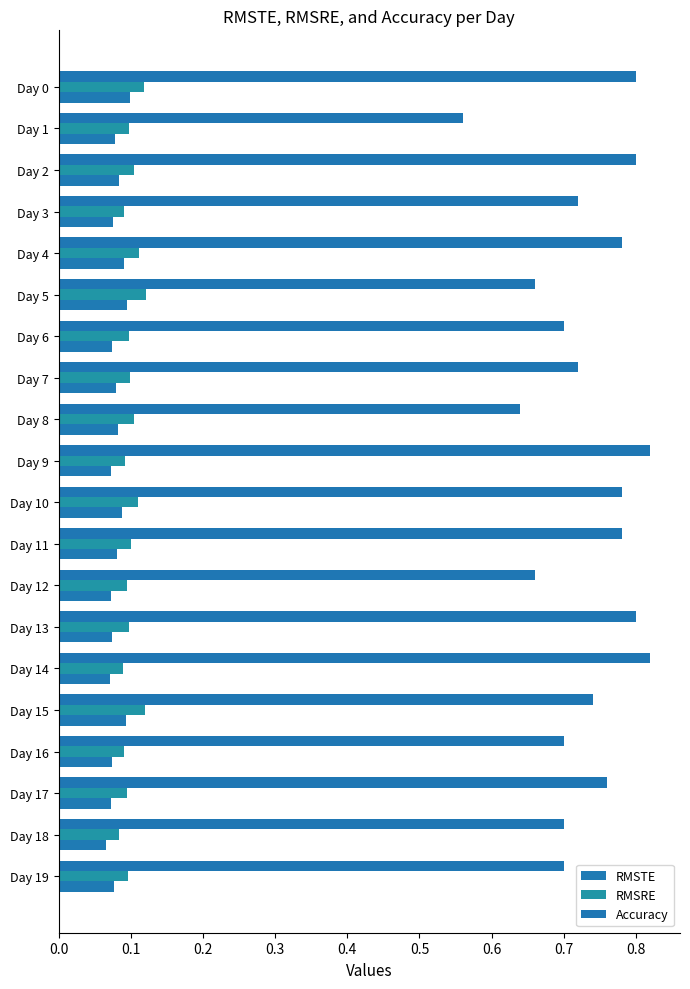

What is the minimum value for Accuracy?

0.6